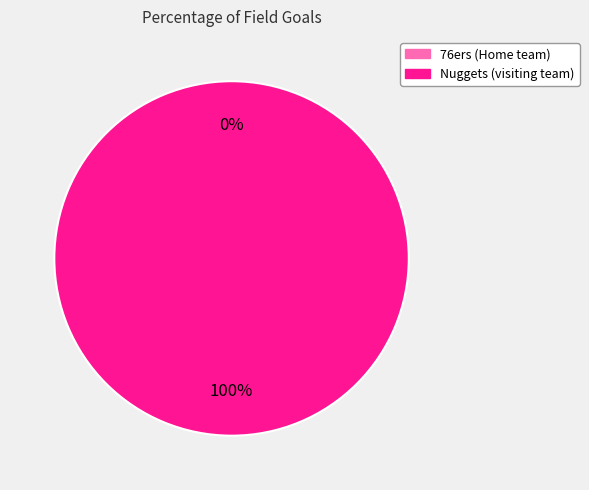

The 76ers (Home team) slice represents 0% of the pie. True or false?

True